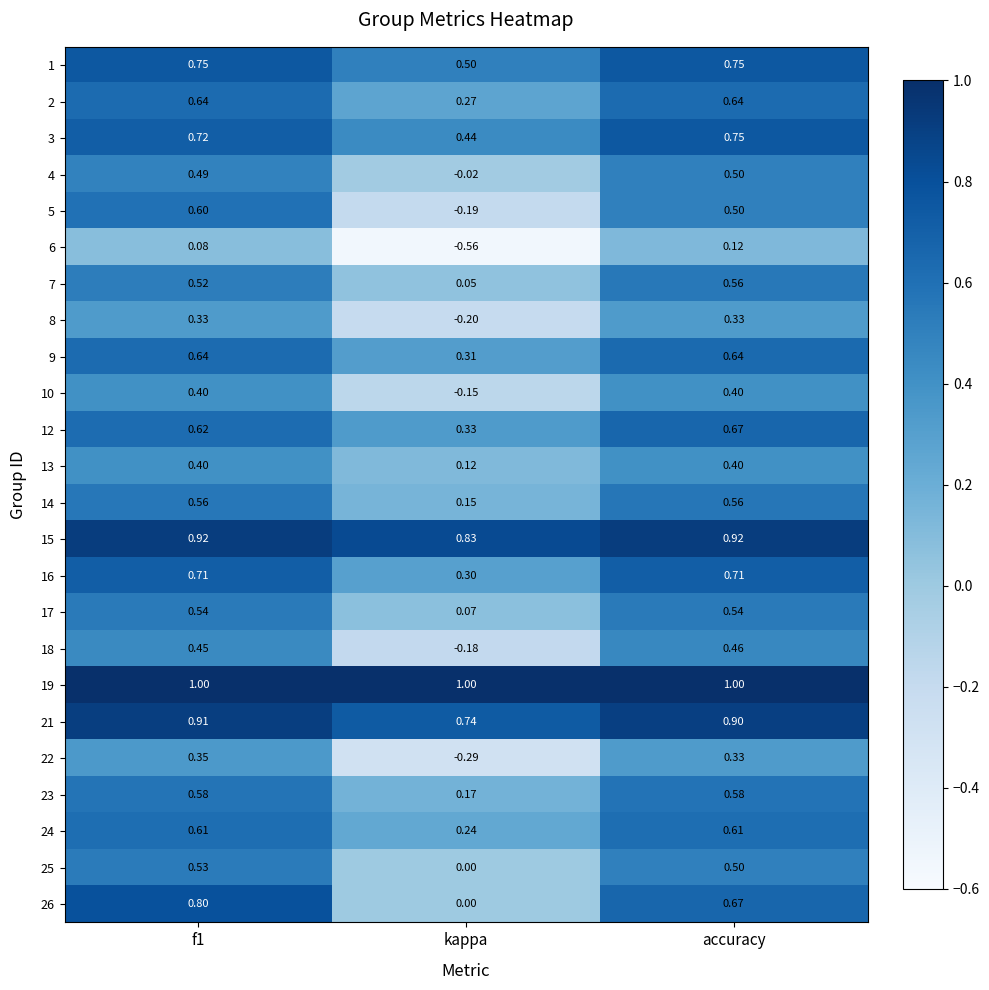

Where is 13 nearest to the value 0?

kappa